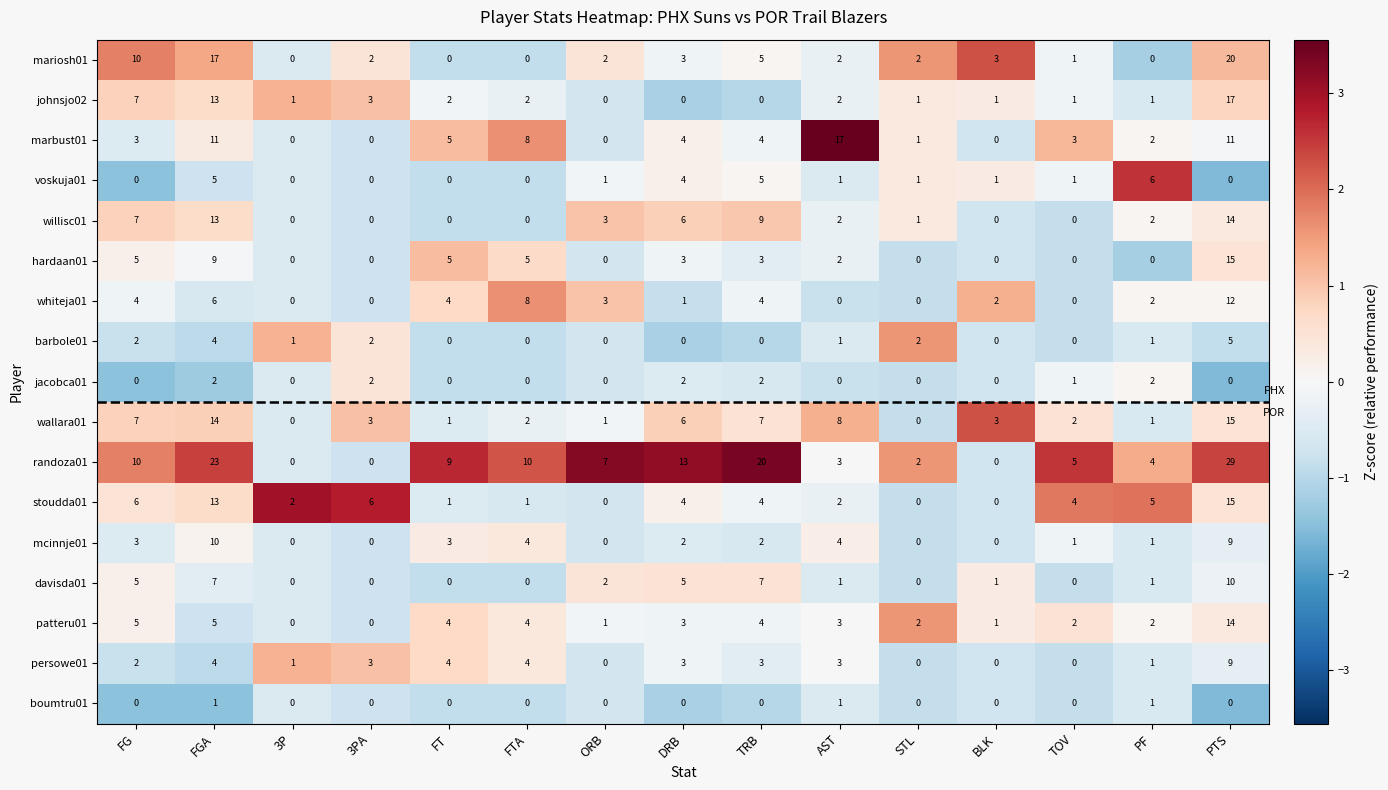

Which category has the highest value across all series?

PTS